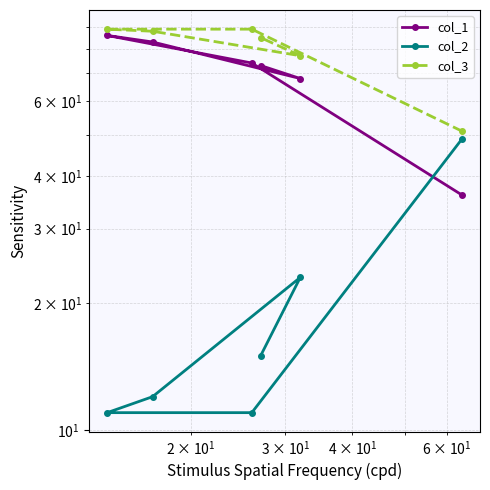

What is the difference between the maximum and minimum values in the col_3 series?

38